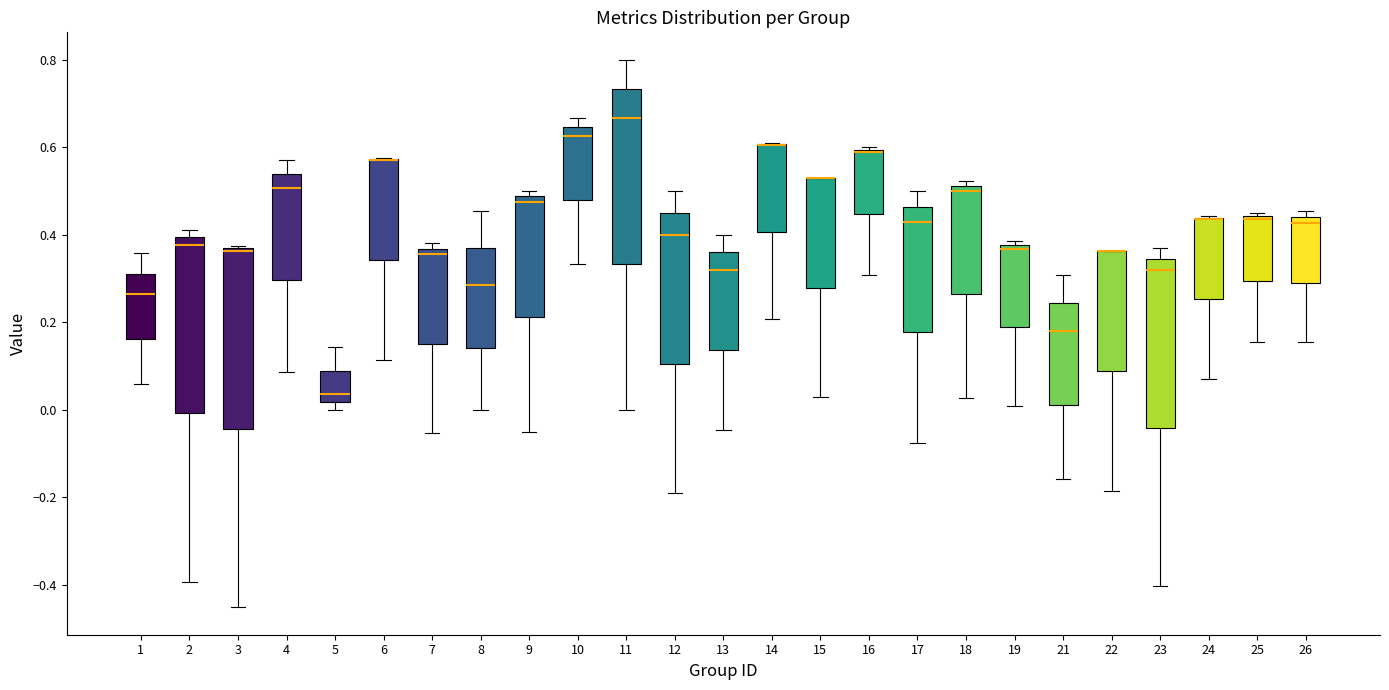

Reading left to right, read every box against the y-axis: the position of its median line, the range the box covers, and the ends of its whiskers. The values are not printed on the chart, so give them approximately, as read against the axis.

1: median 0.26, box 0.16 to 0.32, whiskers 0.06 to 0.36
2: median 0.38, box 0.00 to 0.40, whiskers -0.40 to 0.42
3: median 0.36, box -0.04 to 0.36, whiskers -0.46 to 0.38
4: median 0.50, box 0.30 to 0.54, whiskers 0.08 to 0.58
5: median 0.04, box 0.02 to 0.08, whiskers 0.00 to 0.14
6: median 0.58 (drawn on the box's upper edge), box 0.34 to 0.58, whiskers 0.12 to 0.58
7: median 0.36 (just below the box's upper edge), box 0.16 to 0.36, whiskers -0.06 to 0.38
8: median 0.28, box 0.14 to 0.36, whiskers 0.00 to 0.46
9: median 0.48 (just below the box's upper edge), box 0.22 to 0.48, whiskers -0.06 to 0.50
10: median 0.62, box 0.48 to 0.64, whiskers 0.34 to 0.66
11: median 0.66, box 0.34 to 0.74, whiskers 0.00 to 0.80
12: median 0.40, box 0.10 to 0.46, whiskers -0.20 to 0.50
13: median 0.32, box 0.14 to 0.36, whiskers -0.04 to 0.40
14: median 0.60 (drawn on the box's upper edge), box 0.40 to 0.60, whiskers 0.20 to 0.62
15: median 0.52 (drawn on the box's upper edge), box 0.28 to 0.52, whiskers 0.02 to 0.52
16: median 0.58 (drawn on the box's upper edge), box 0.44 to 0.60, whiskers 0.30 to 0.60
17: median 0.42, box 0.18 to 0.46, whiskers -0.08 to 0.50
18: median 0.50, box 0.26 to 0.52, whiskers 0.02 to 0.52 (just above the box's upper edge)
19: median 0.36, box 0.18 to 0.38, whiskers 0.00 to 0.38 (just above the box's upper edge)
21: median 0.18, box 0.02 to 0.24, whiskers -0.16 to 0.30
22: median 0.36 (drawn on the box's upper edge), box 0.08 to 0.36, whiskers -0.18 to 0.36
23: median 0.32, box -0.04 to 0.34, whiskers -0.40 to 0.38
24: median 0.44 (drawn on the box's upper edge), box 0.26 to 0.44, whiskers 0.06 to 0.44
25: median 0.44 (just below the box's upper edge), box 0.30 to 0.44, whiskers 0.16 to 0.46
26: median 0.42, box 0.30 to 0.44, whiskers 0.16 to 0.46